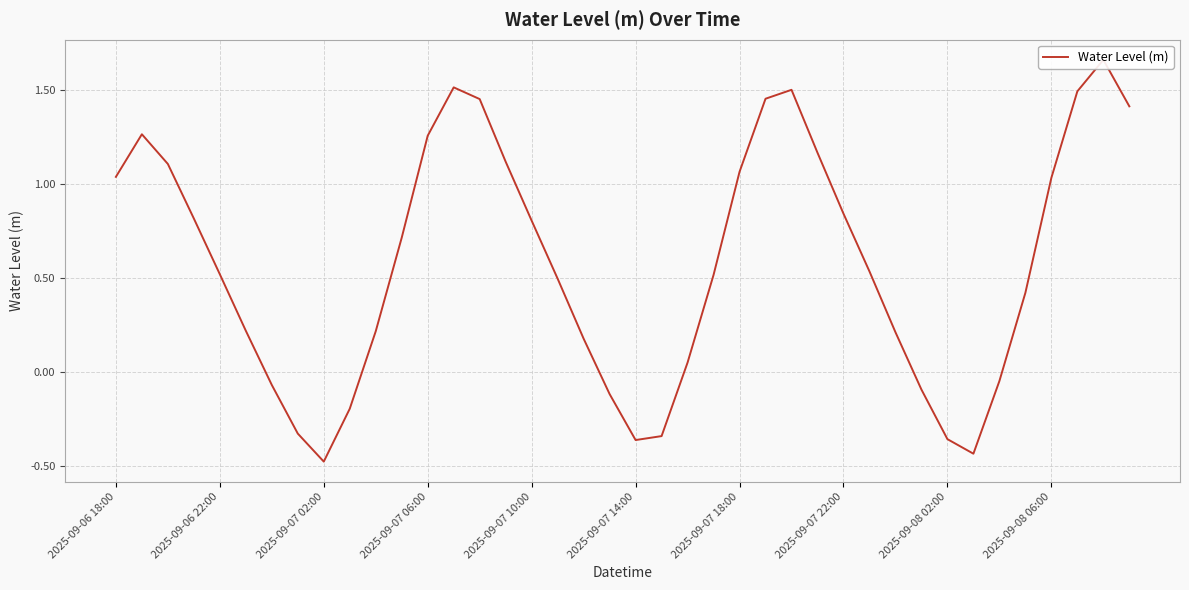

Where is the data nearest to the value 0?

34